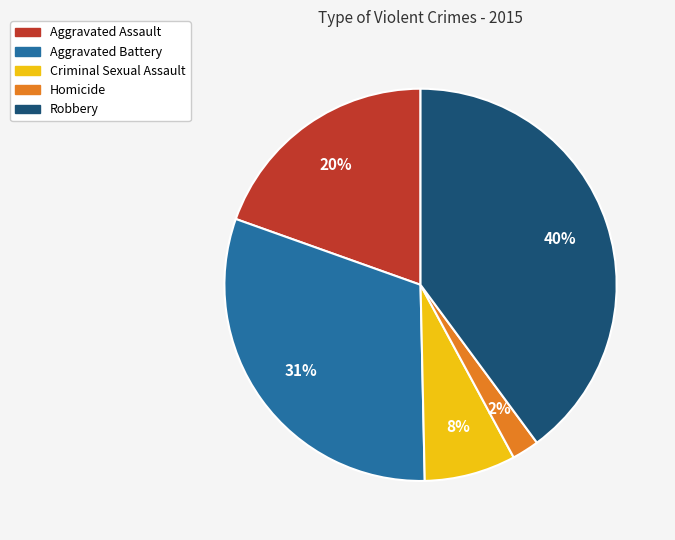

Rank the categories by value from lowest to highest.

Homicide, Criminal Sexual Assault, Aggravated Assault, Aggravated Battery, Robbery